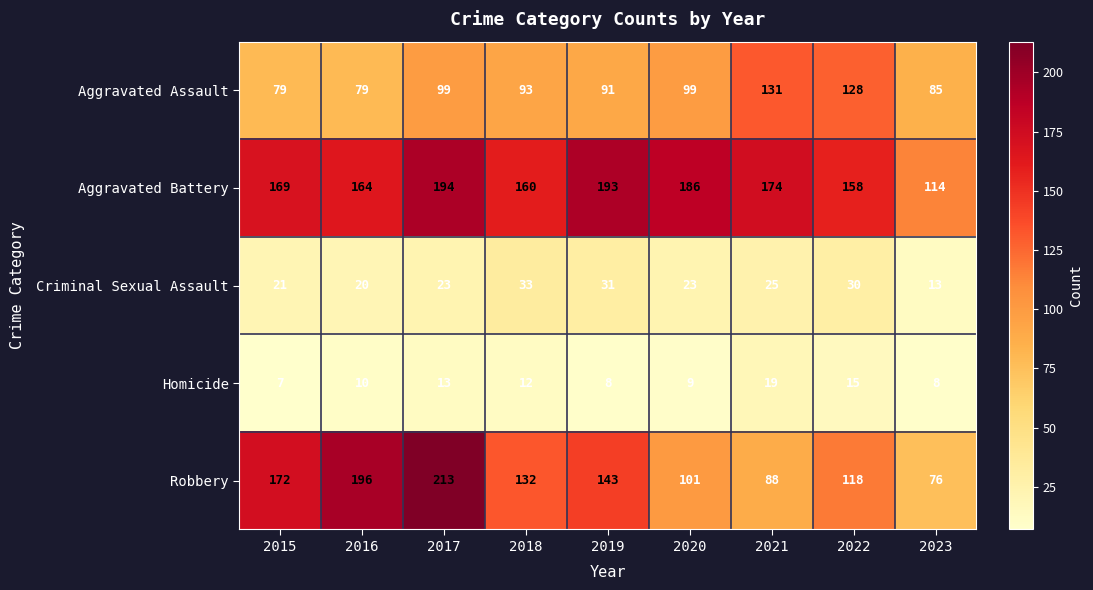

Rank the series at 2022 from highest to lowest value.

Aggravated Battery, Aggravated Assault, Robbery, Criminal Sexual Assault, Homicide